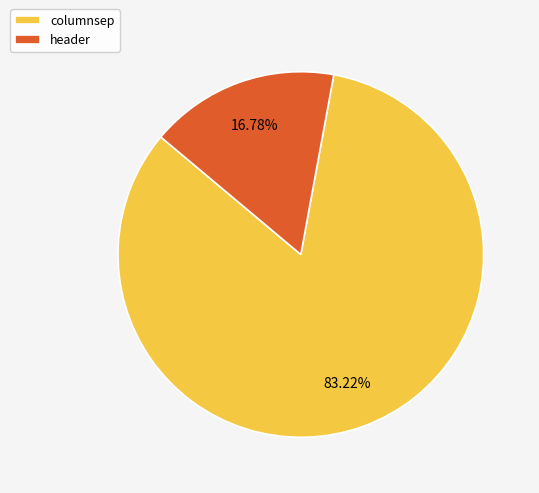

Rank the categories by value from highest to lowest.

columnsep, header